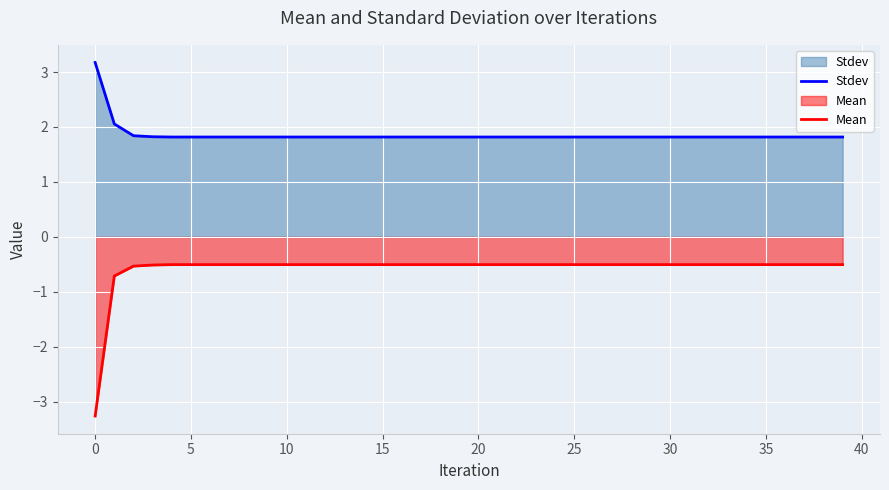

True or false: Mean and Stdev cross at least once.

False